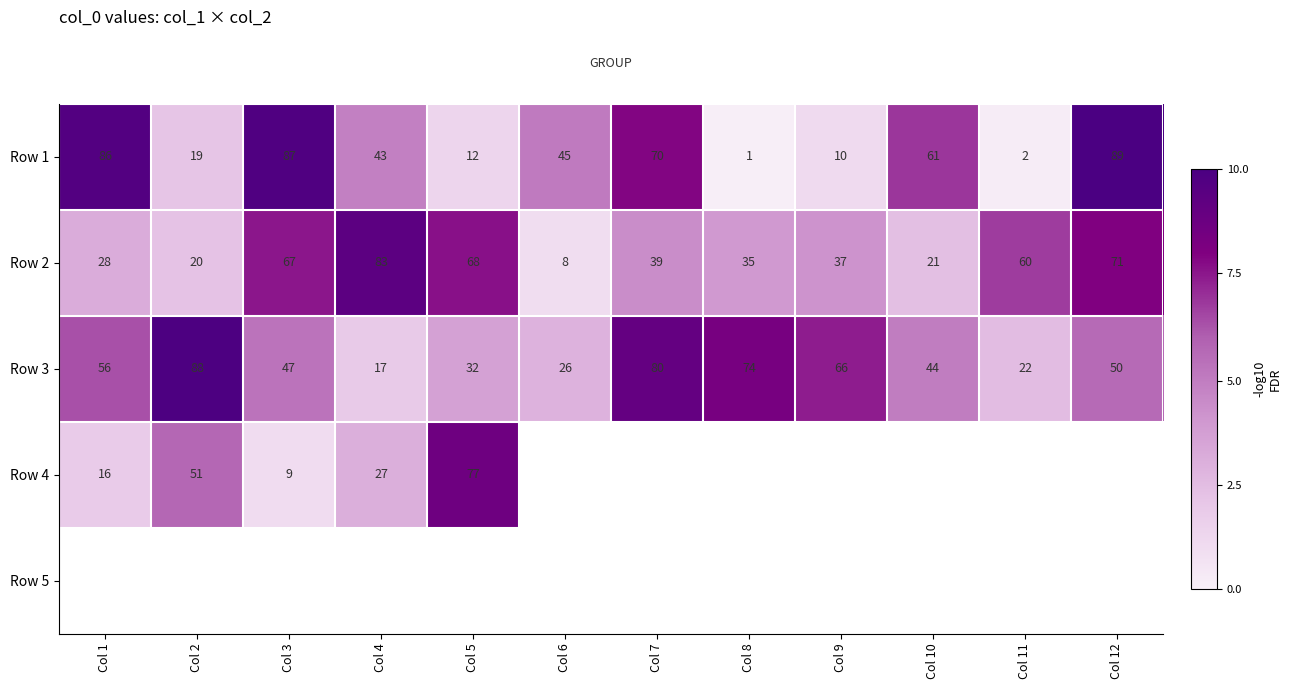

How many distinct data groups are displayed?

5